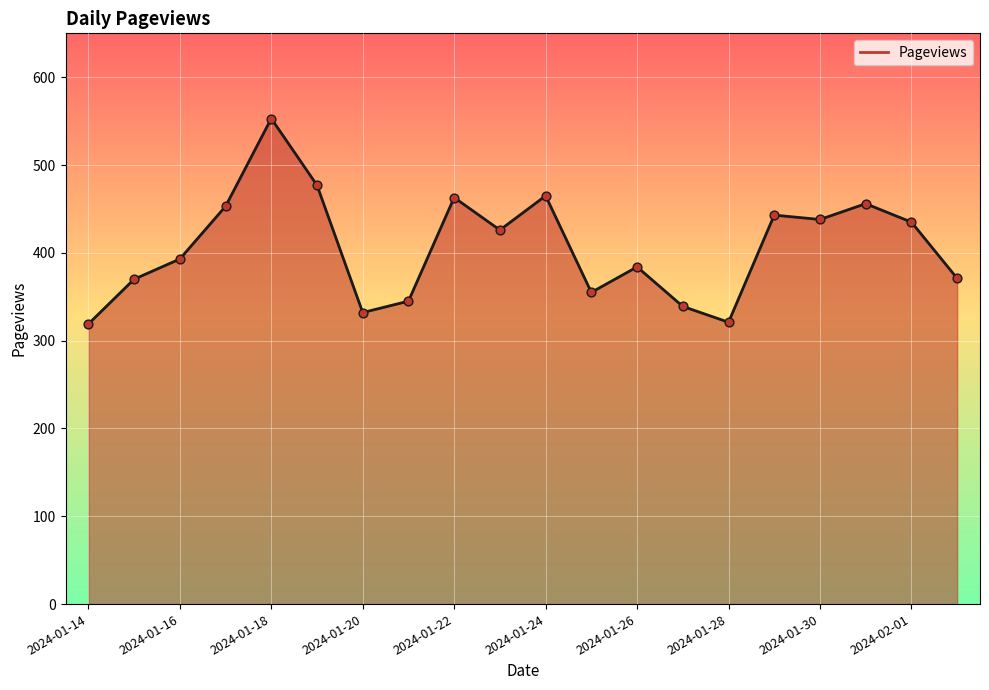

What is the maximum value shown in the chart?

553